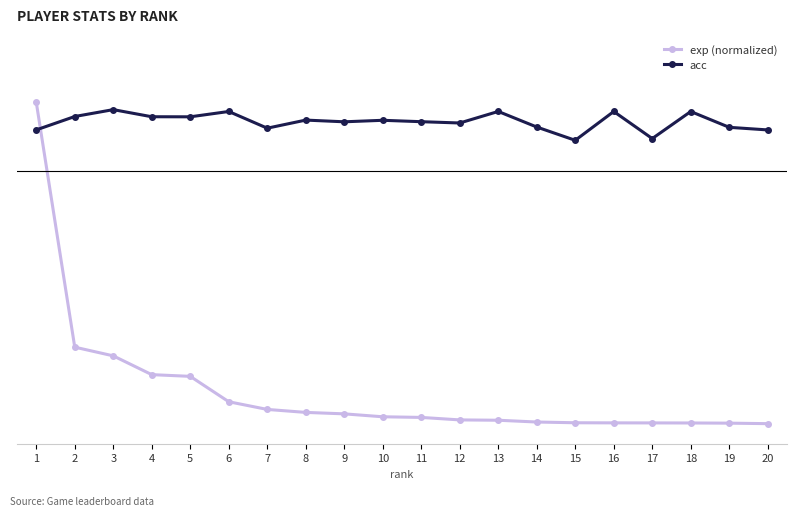

Which series has the largest range (max minus min)?

exp (normalized)